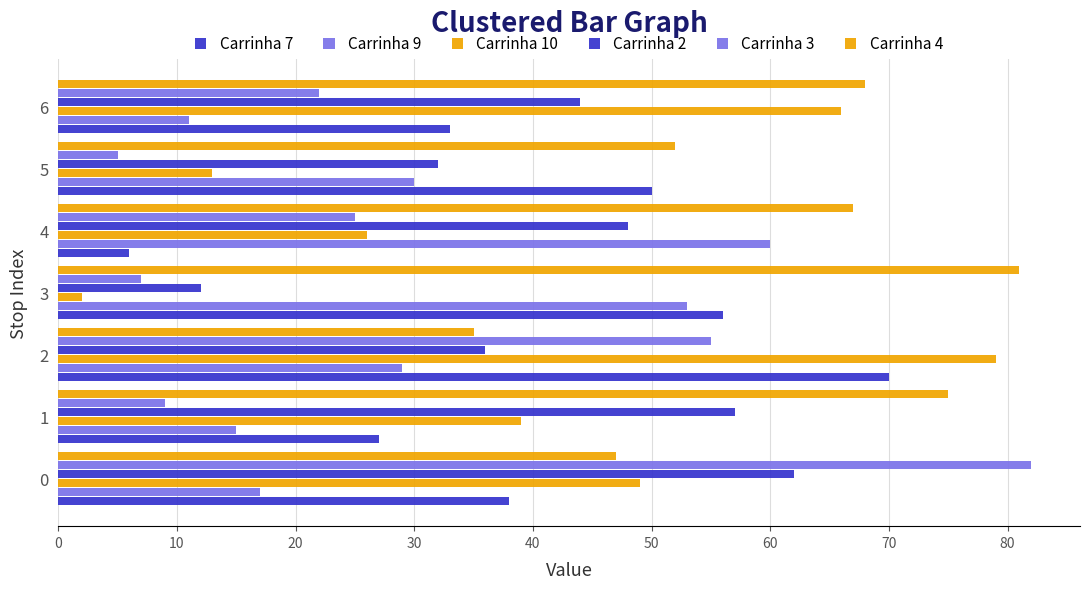

What is the minimum value for Carrinha 4?

35